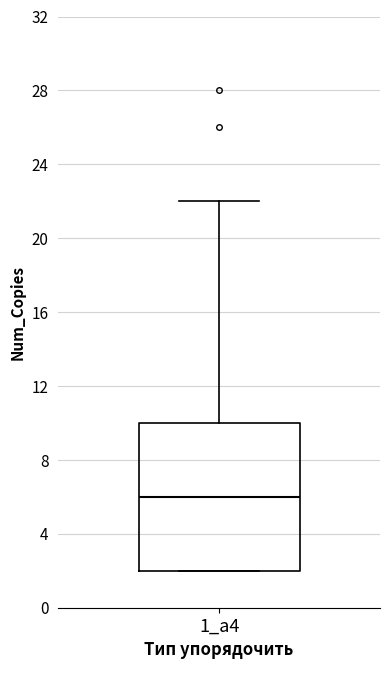

Where is the lower edge of the box for 1_а4 on the y-axis? The values are not printed on the chart, so give them approximately, as read against the axis.

2